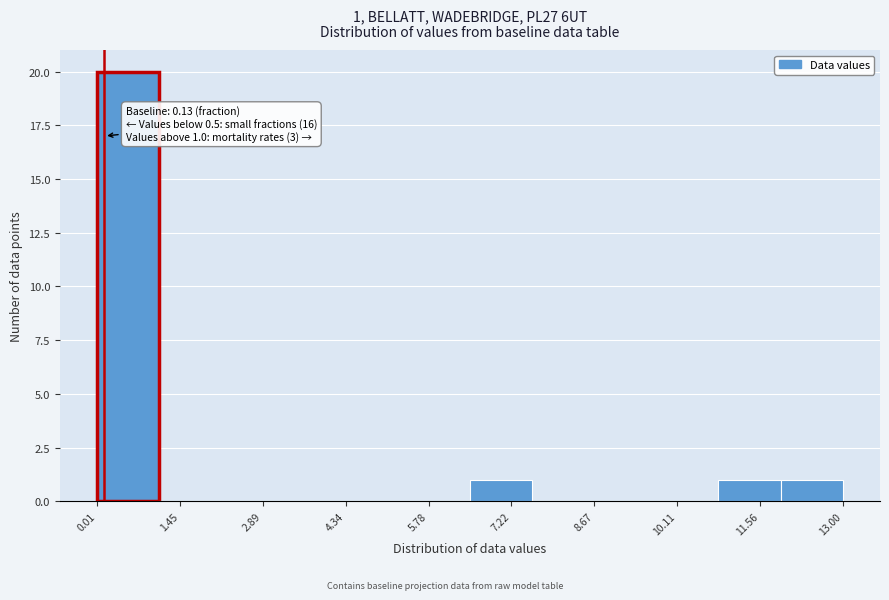

Over which range of the x-axis is the bar tallest?

0.0 to 1.0